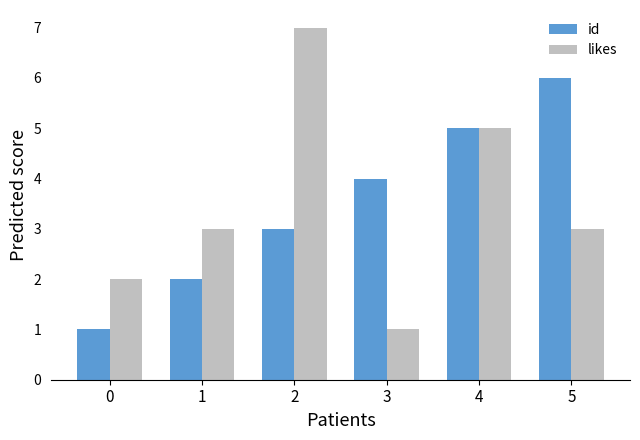

Count the number of data series in this chart.

2